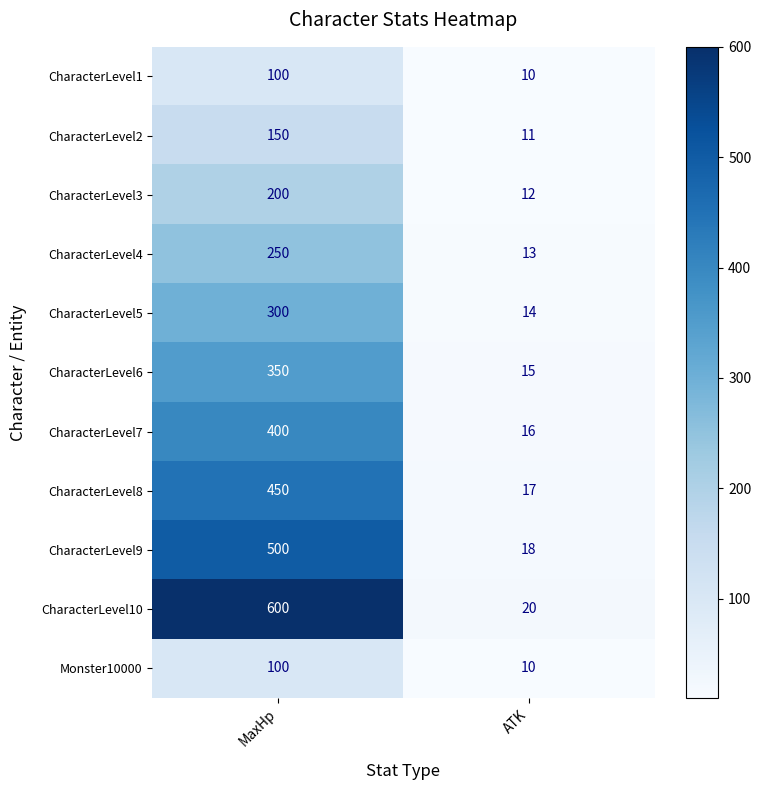

Which series has the widest spread of values?

CharacterLevel10